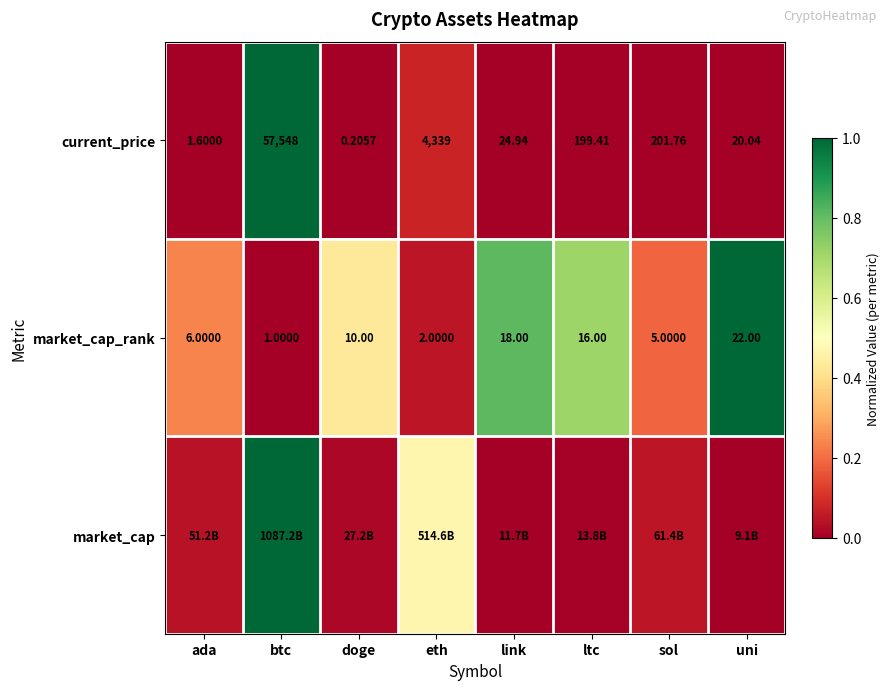

Rank the categories by market_cap_rank value from highest to lowest.

uni, link, ltc, doge, ada, sol, eth, btc